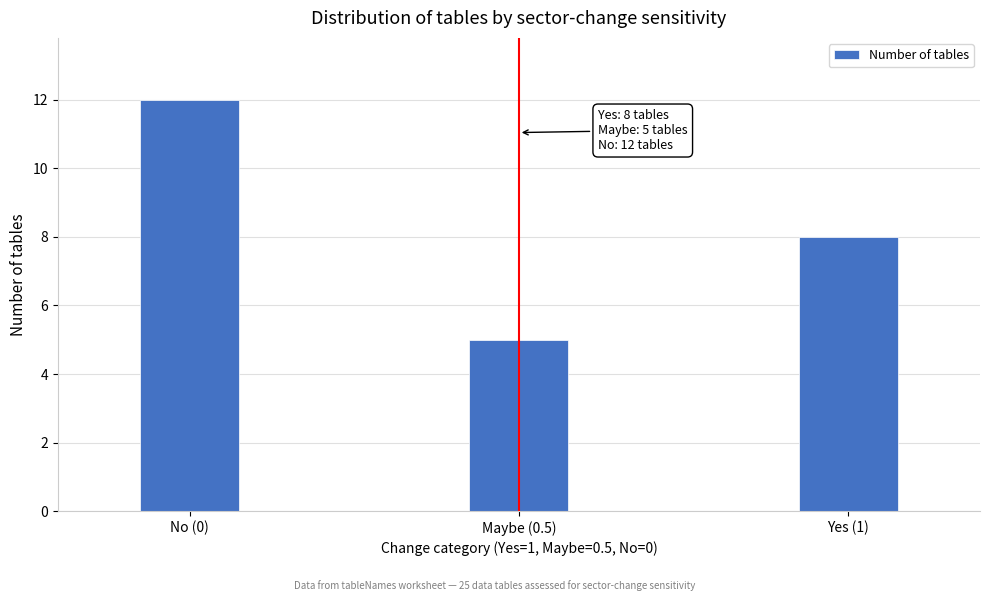

Reading right to left, transcribe all the data shown in this chart.

Yes (1)=8	Maybe (0.5)=5	No (0)=12